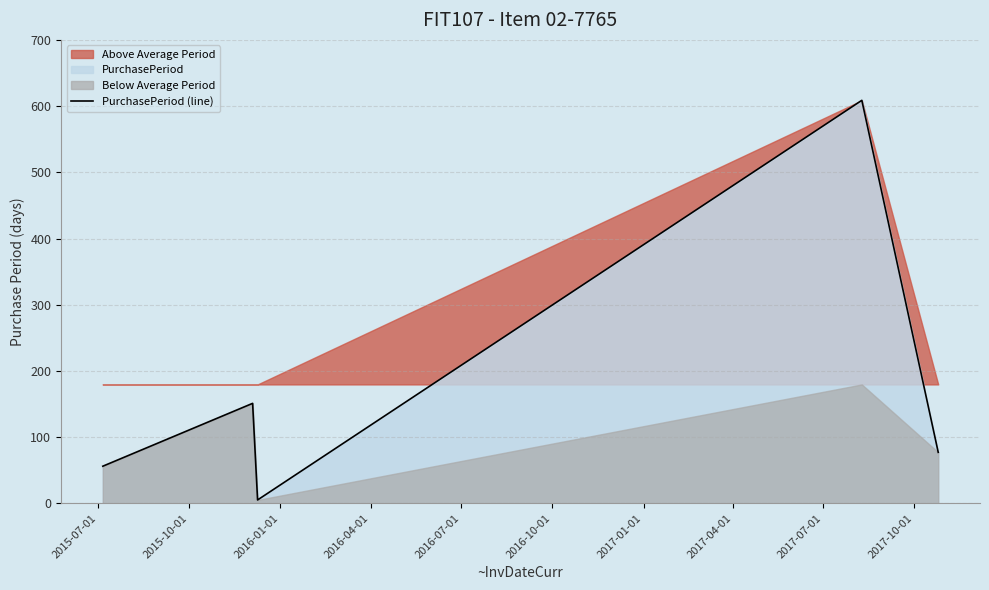

How many categories are shown in the chart?

5